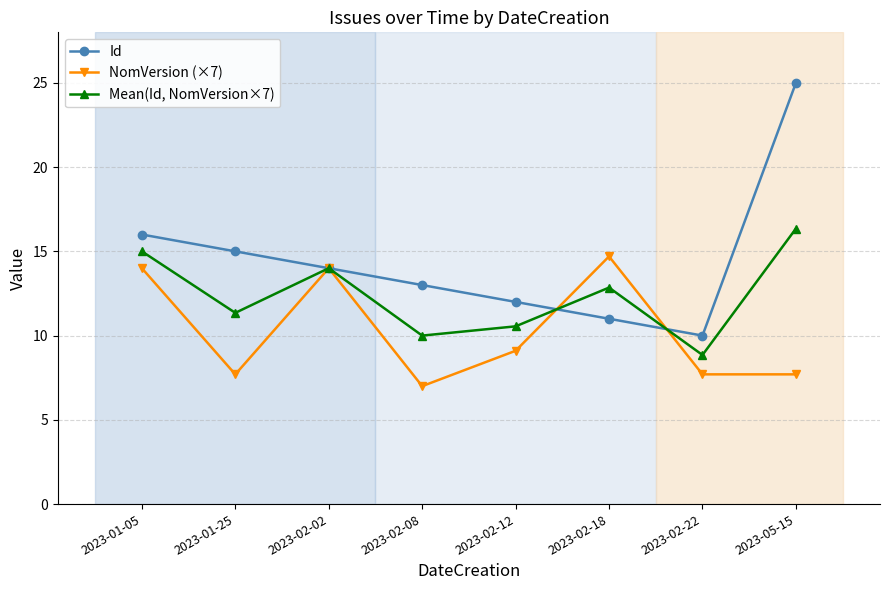

At which label does Mean(Id, NomVersion×7) reach its minimum?

2023-02-22